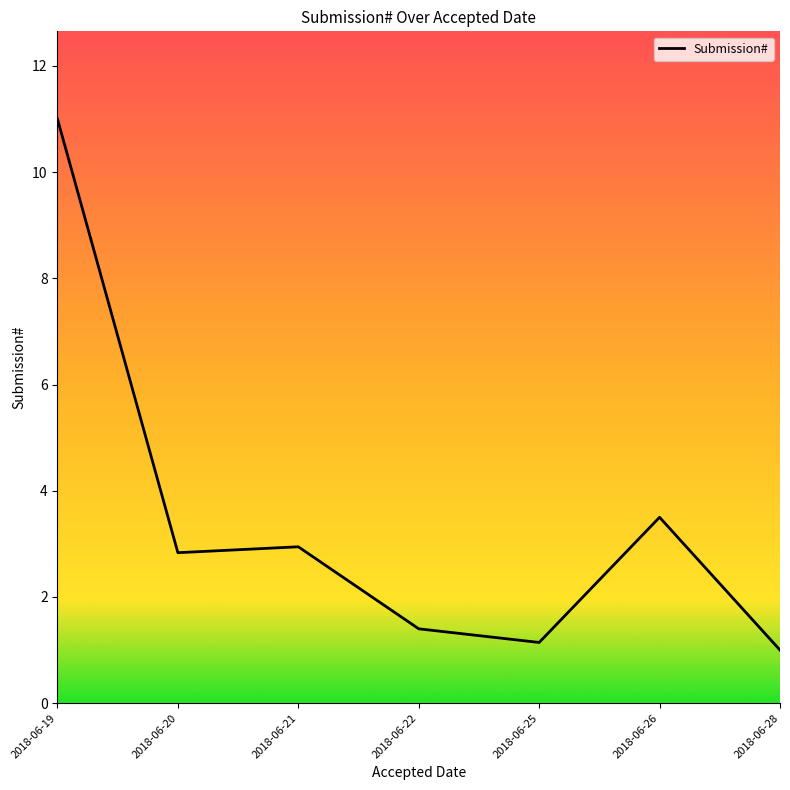

Reading right to left, transcribe all the data shown in this chart.

2018-06-28=1.0	2018-06-26=3.5	2018-06-25=1.1	2018-06-22=1.4	2018-06-21=2.9	2018-06-20=2.8	2018-06-19=11.0